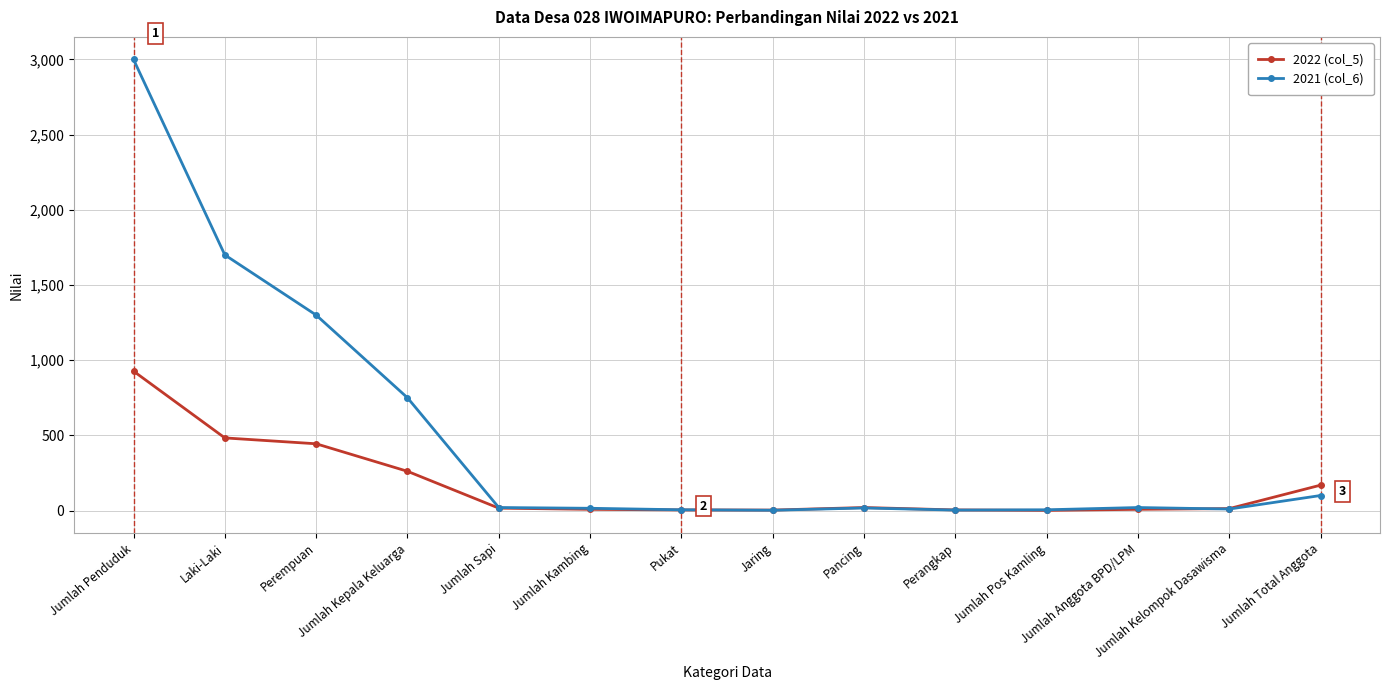

What is the difference between the highest and lowest values at Laki-Laki?

1217